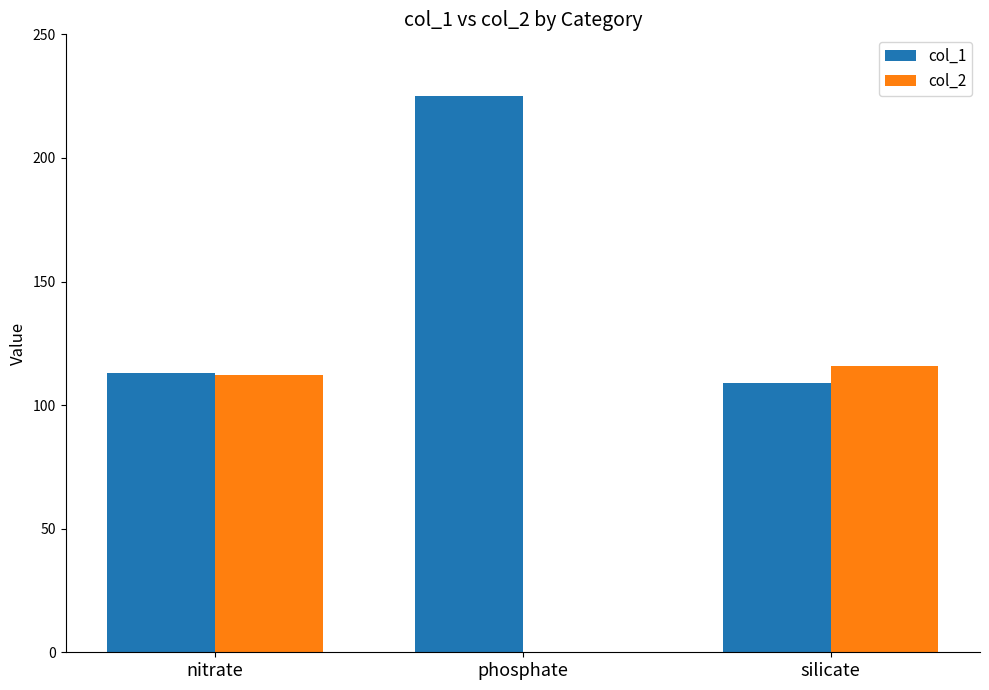

What is the approximate value of col_2 at silicate, to the nearest 50?

100